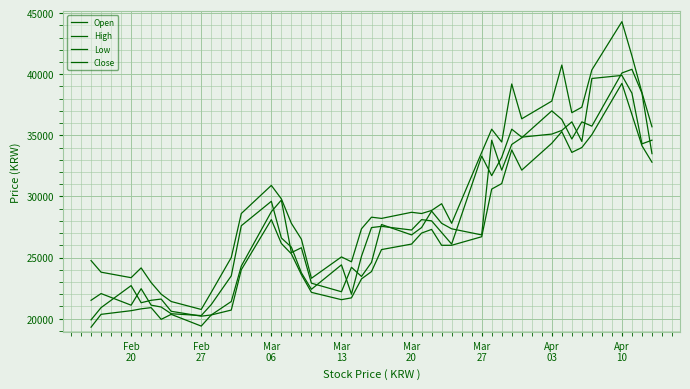

Between which two adjacent categories do Open and Close first intersect?

Feb
27 and Mar
06